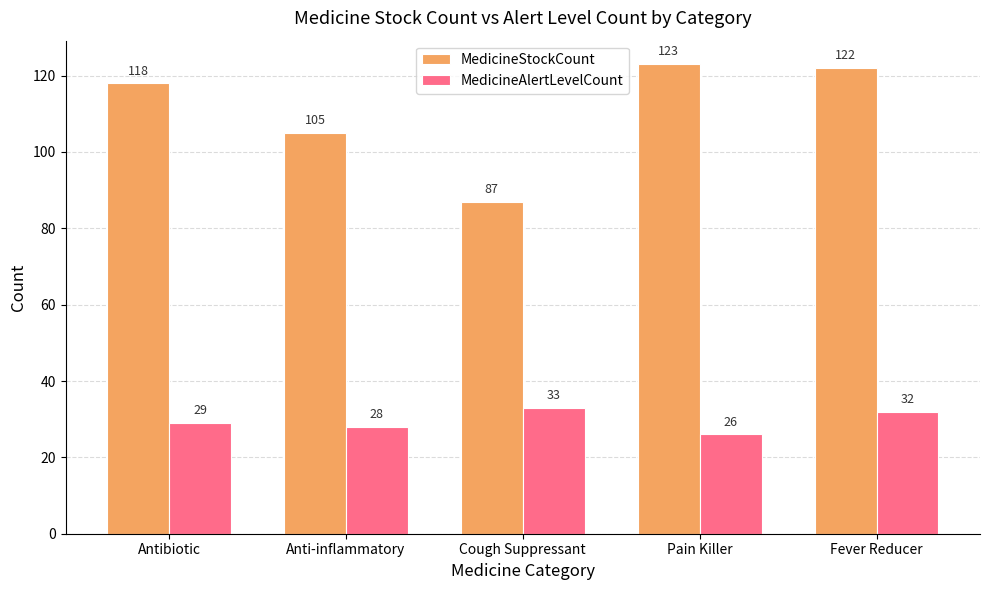

What is the sum of all MedicineStockCount values?

555